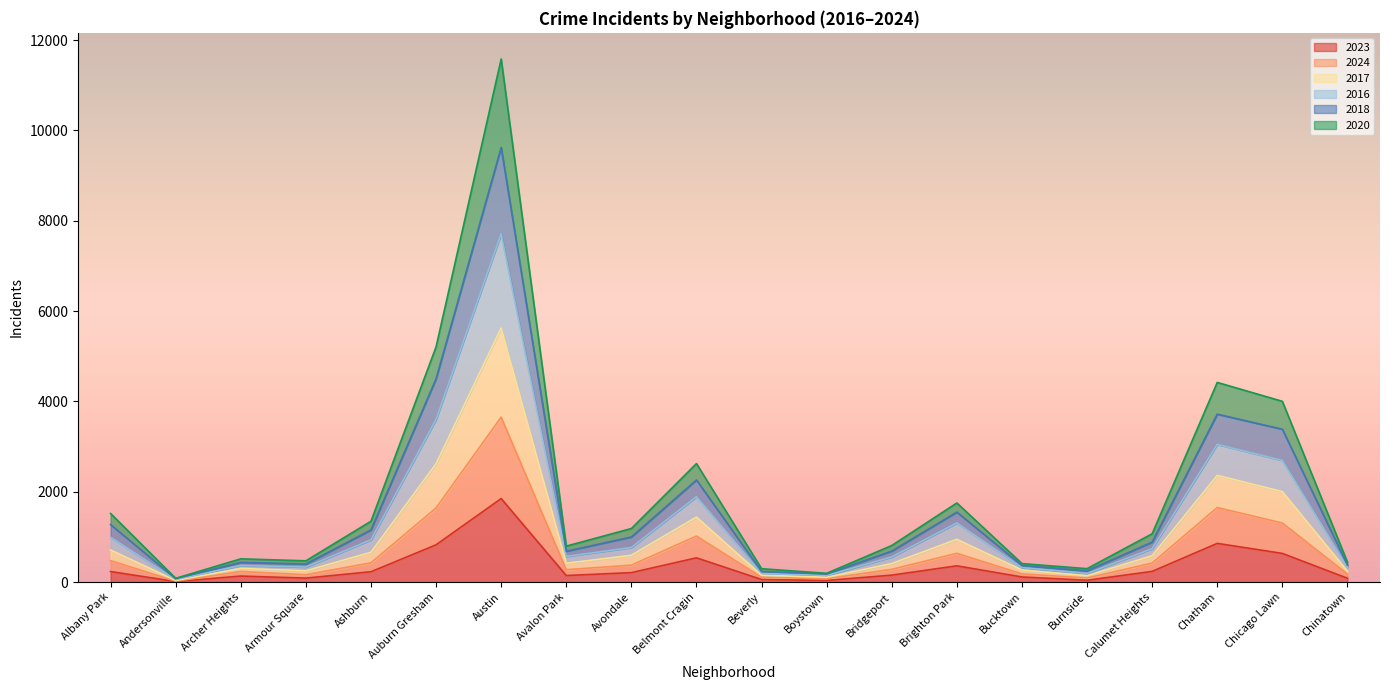

In 2018, how many points are lower than both neighbors (excluding endpoints)?

5